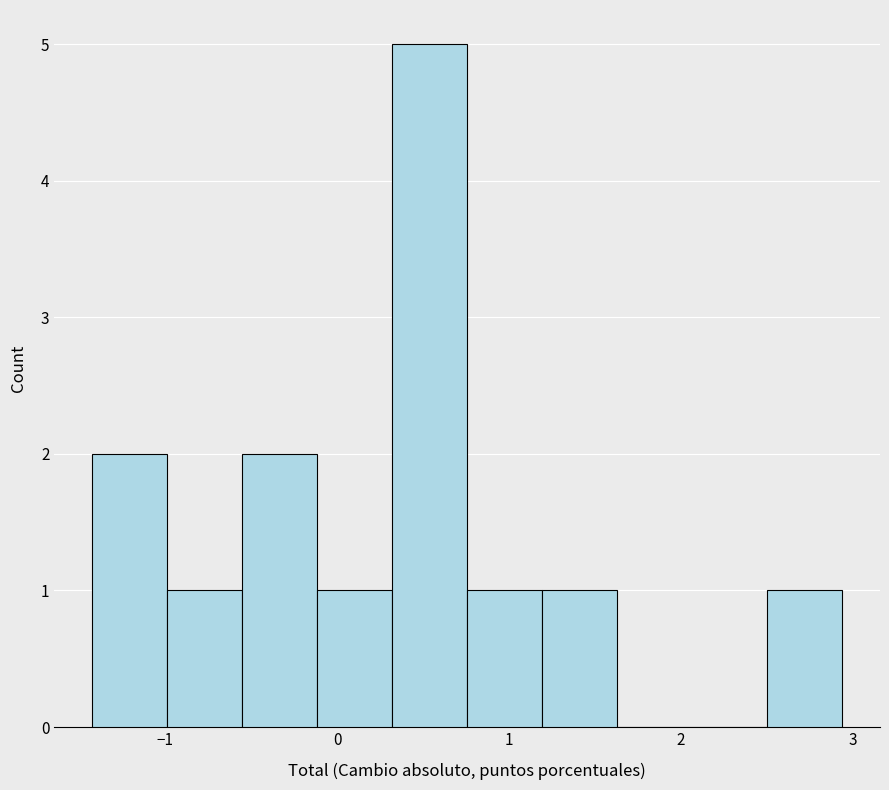

Over which range of the x-axis is the bar tallest?

0.3 to 0.8